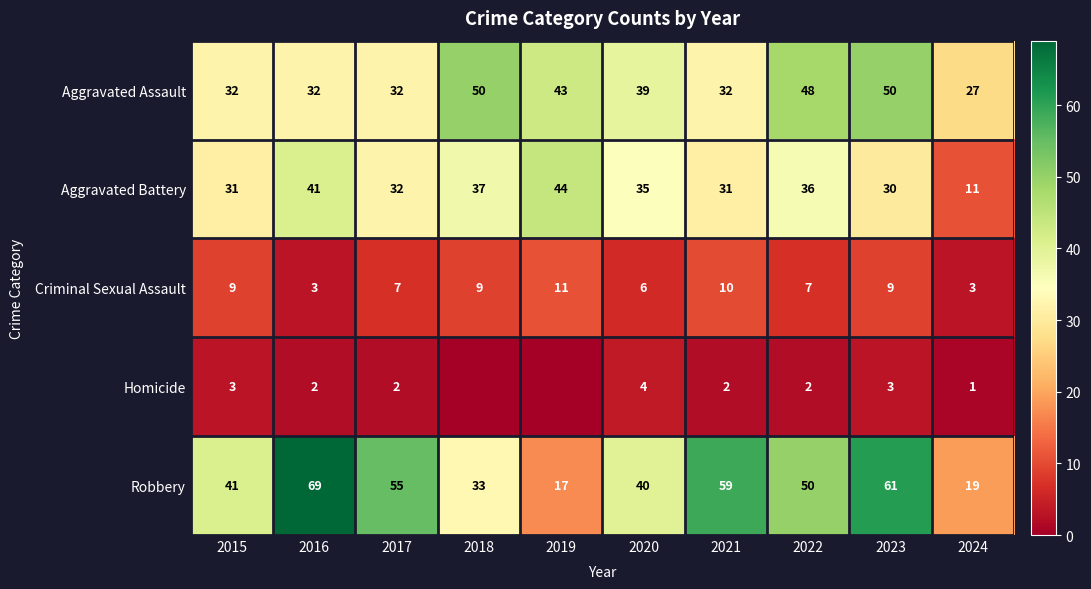

Where is Robbery nearest to the value 43?

2015